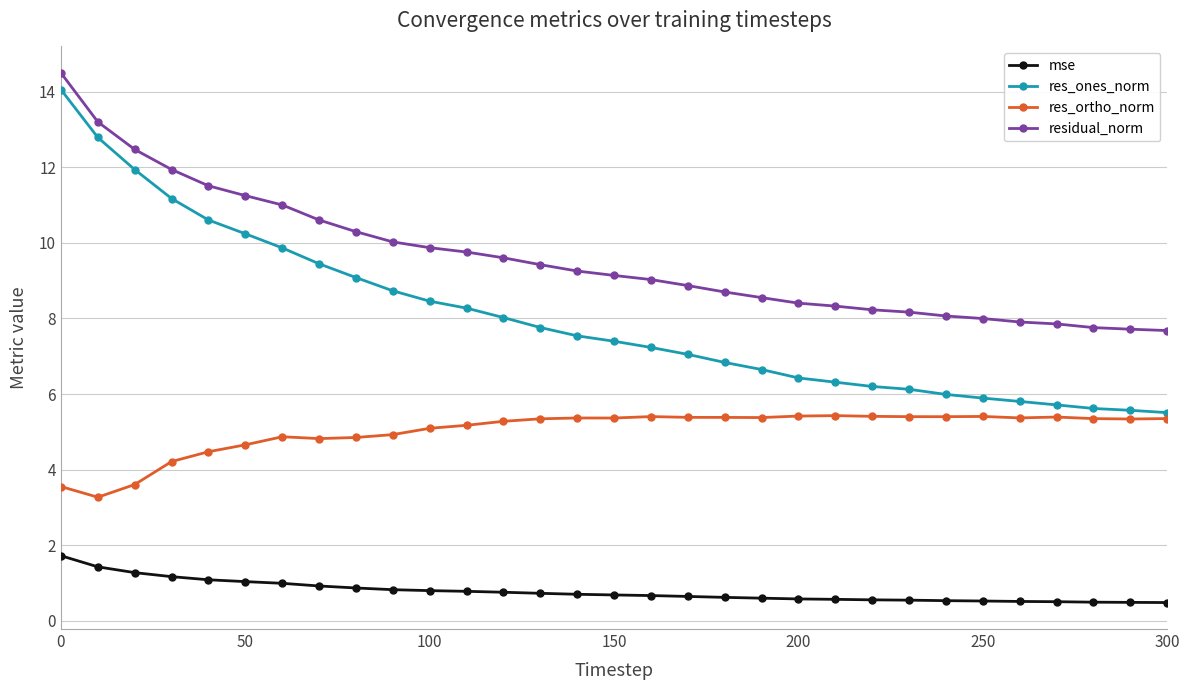

Is this an area chart (filled region under the line)?

No